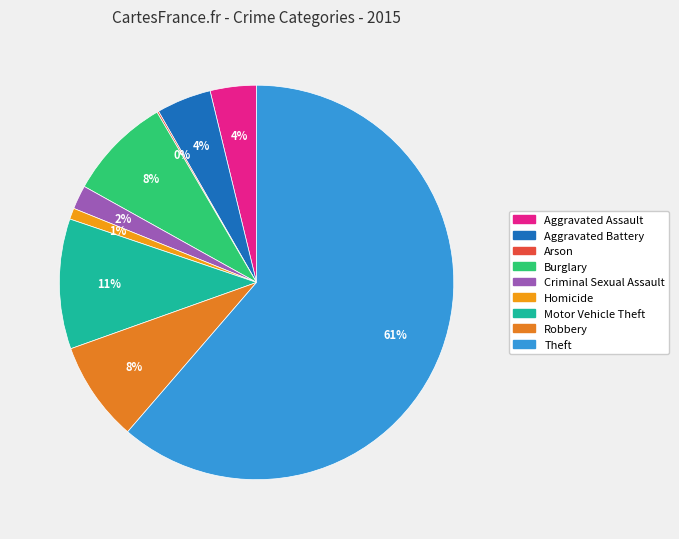

Which category has the biggest portion of the pie?

Theft